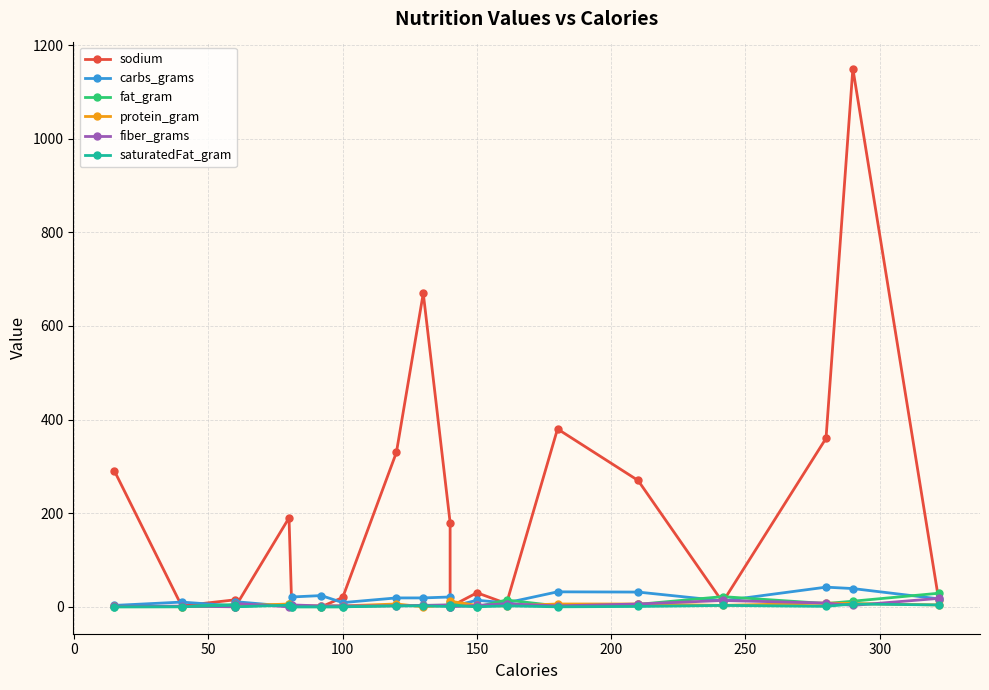

What is the value of the protein_gram point at the 19th from the left?

7.0